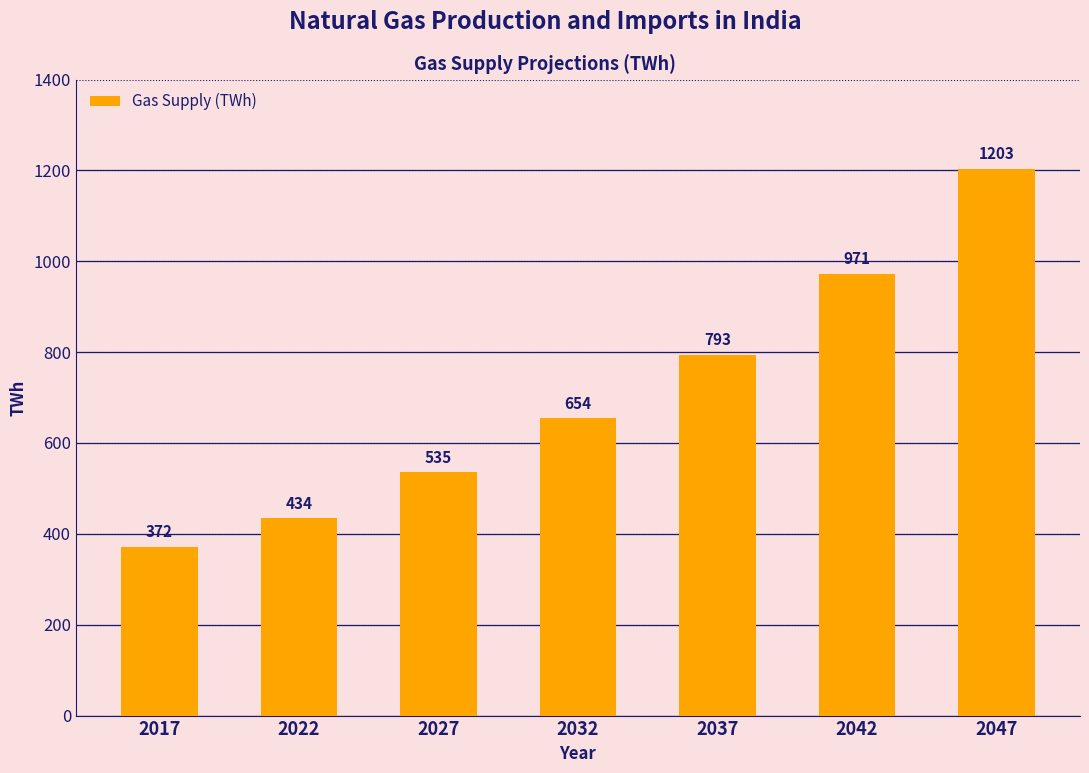

Where is the data nearest to the value 787?

2037